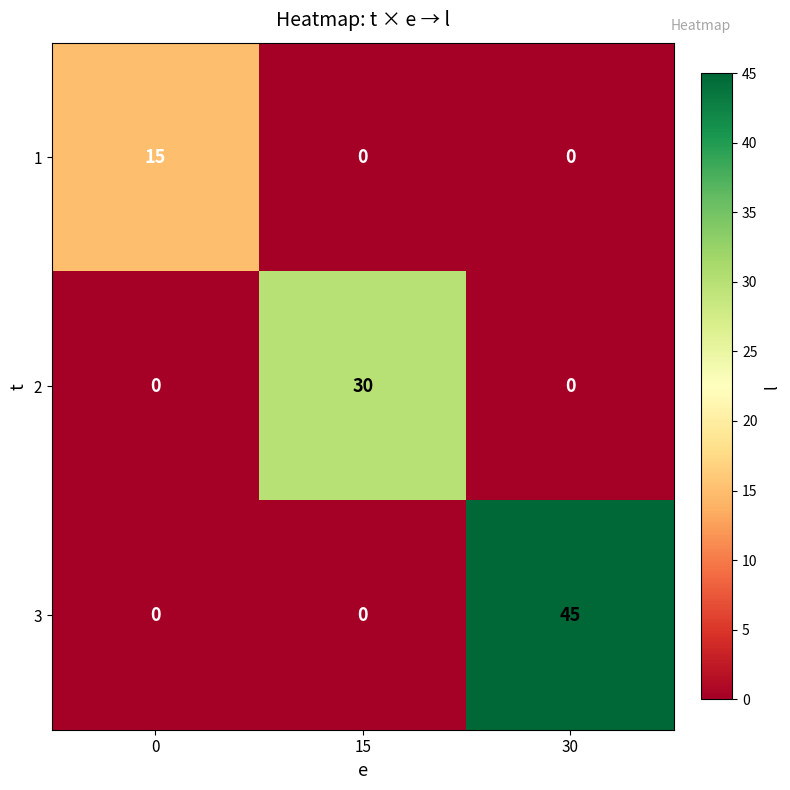

Which series has the largest range (max minus min)?

3